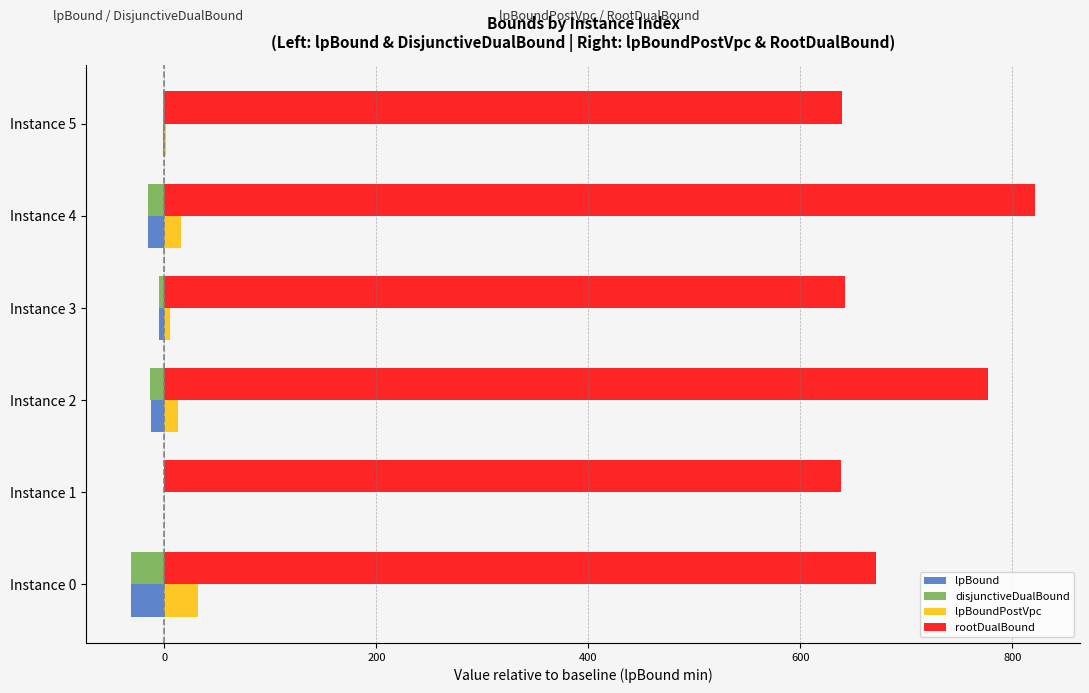

How many distinct data groups are displayed?

4